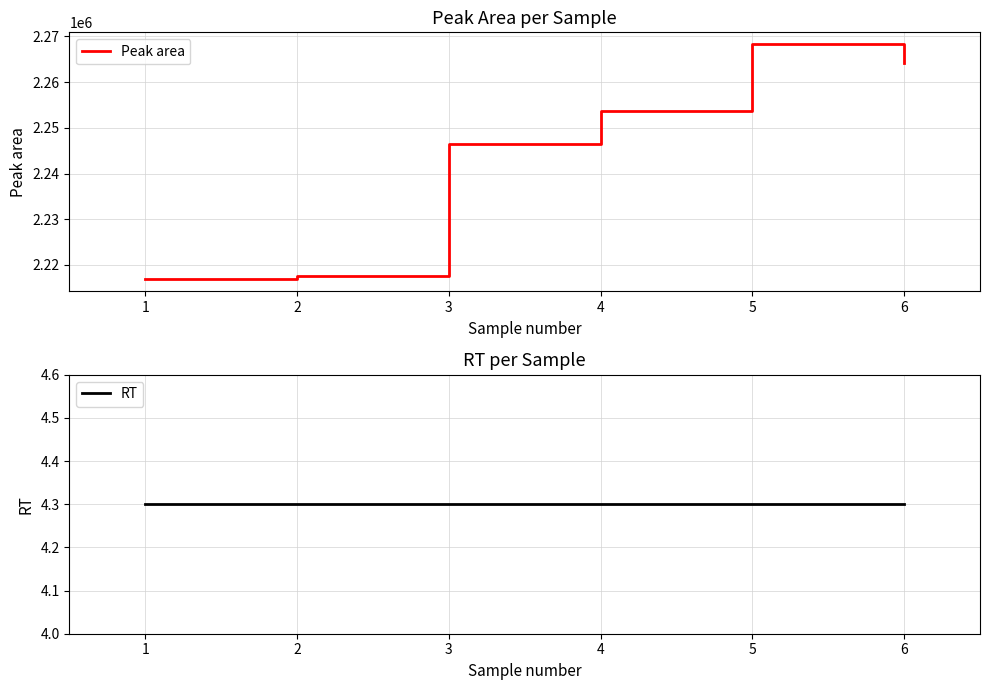

Rank the series by their maximum value, from lowest to highest.

RT, Peak area